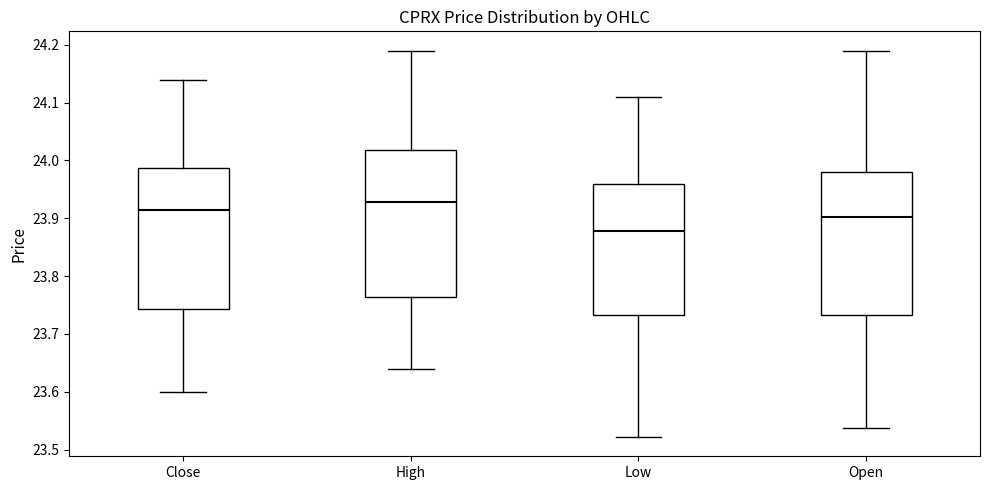

Reading left to right, read every box against the y-axis: the position of its median line, the range the box covers, and the ends of its whiskers. The values are not printed on the chart, so give them approximately, as read against the axis.

Close: median 23.91, box 23.74 to 23.99, whiskers 23.60 to 24.14
High: median 23.93, box 23.76 to 24.02, whiskers 23.64 to 24.19
Low: median 23.88, box 23.73 to 23.96, whiskers 23.52 to 24.11
Open: median 23.90, box 23.73 to 23.98, whiskers 23.54 to 24.19